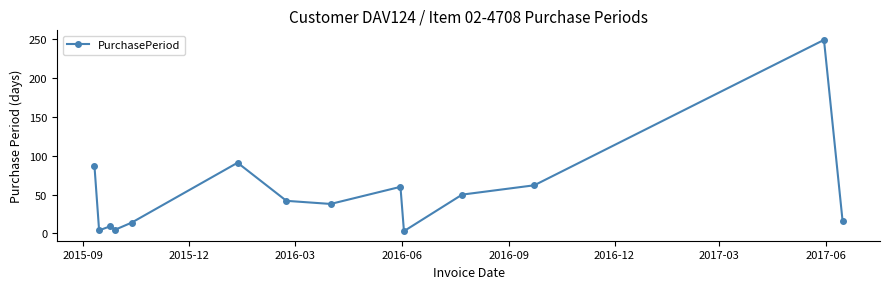

What is the greatest value displayed?

249